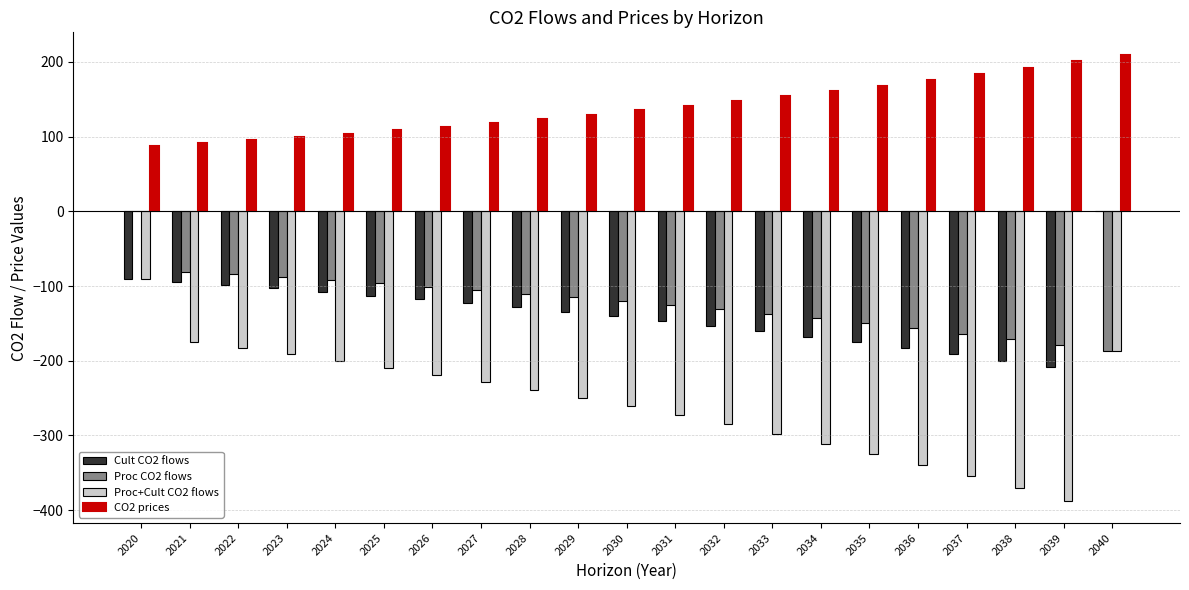

Which series changed the most between 2027 and 2036?

Proc+Cult CO2 flows